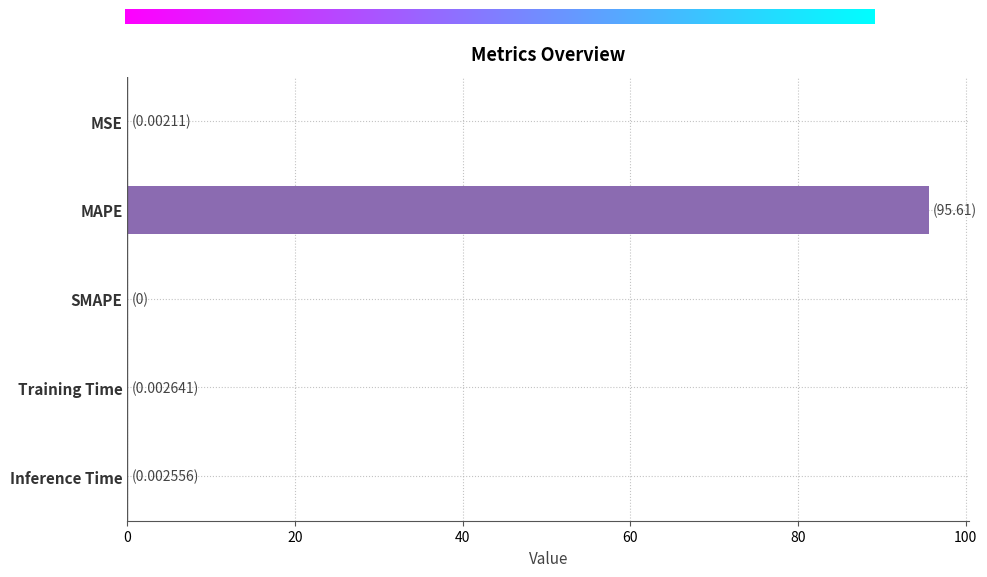

Which category has the highest value across all series?

MAPE